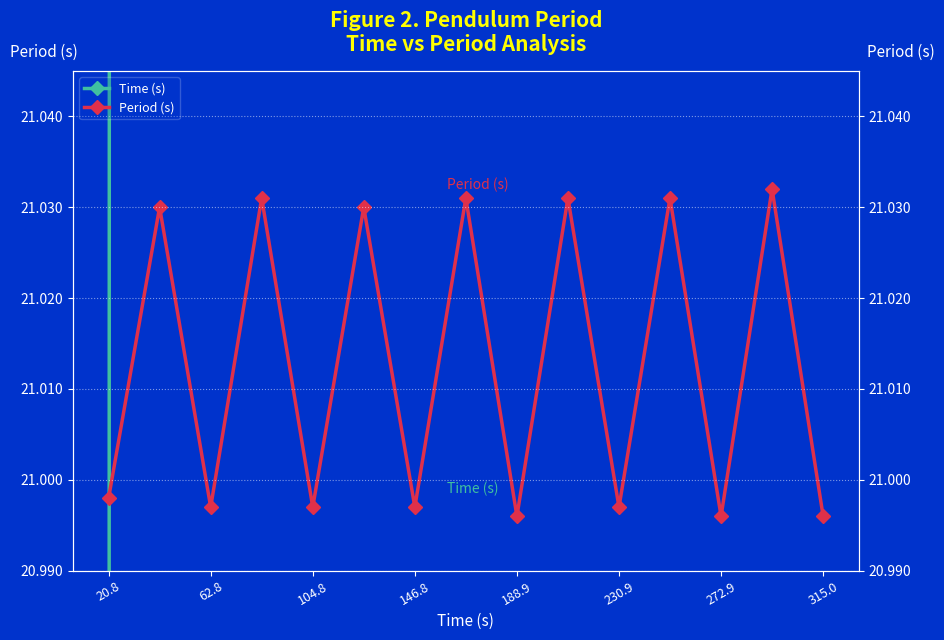

At which category does the chart reach its peak across all series?

315.0